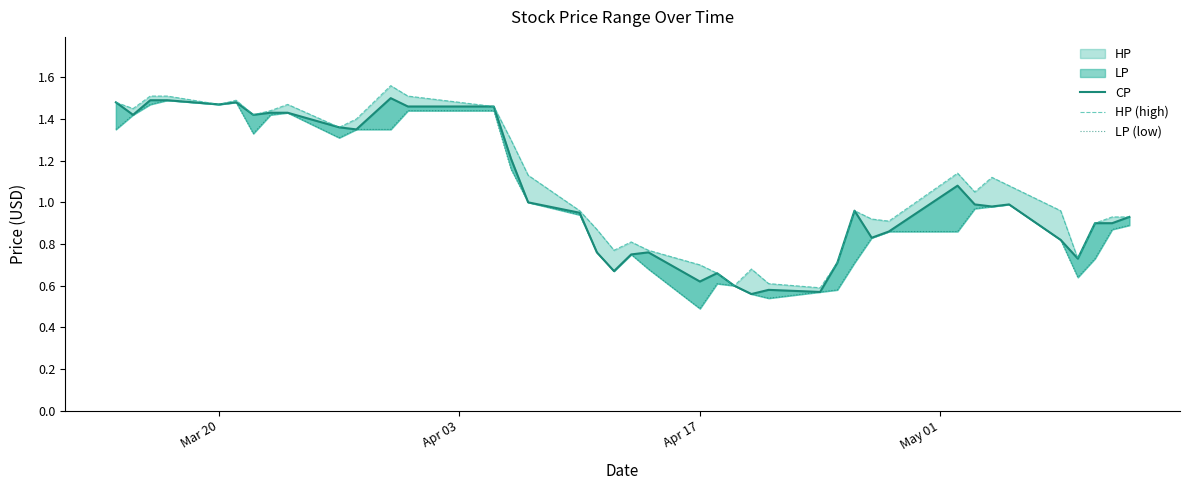

What is the lowest value of the HP (high) series?

0.6